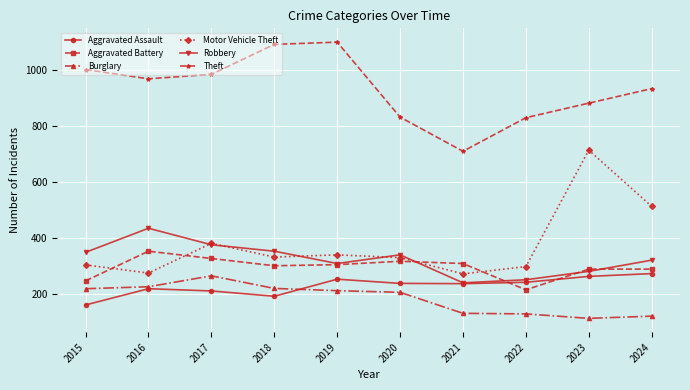

What are all the series names shown in the legend?

Aggravated Assault, Aggravated Battery, Burglary, Motor Vehicle Theft, Robbery, Theft